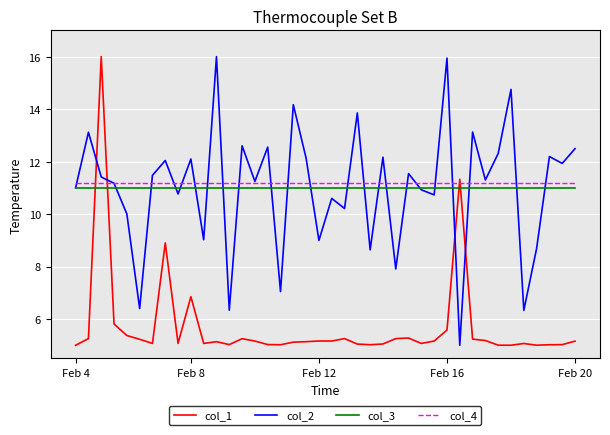

True or false: col_4 and col_3 cross at least once.

False